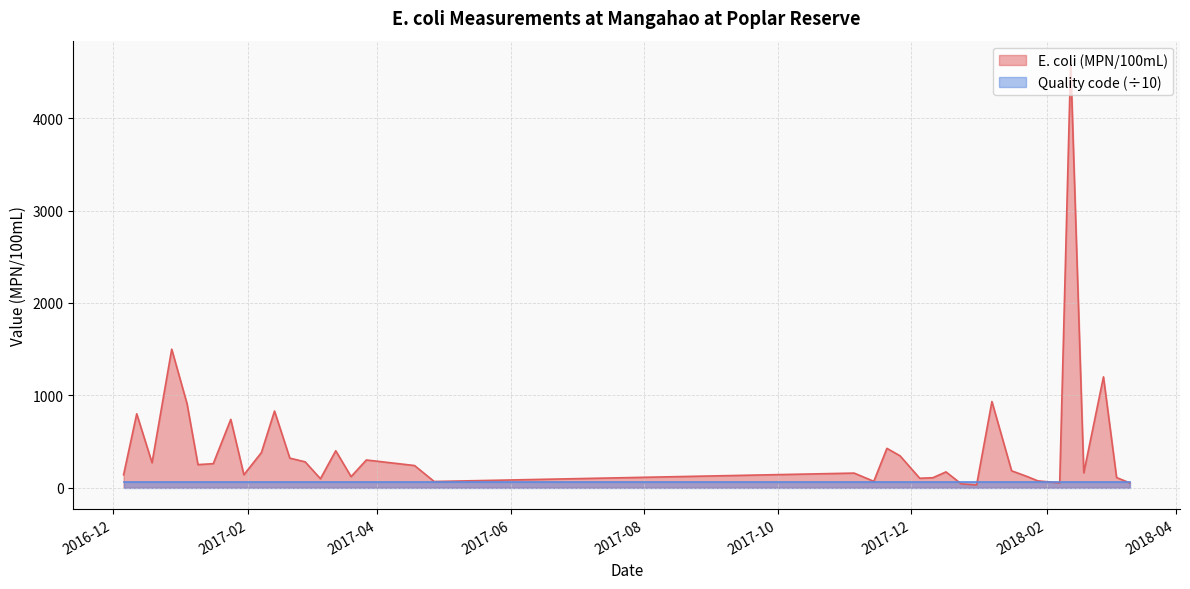

Reading left to right, transcribe all the data shown in this chart.

2016-12-06=140	2016-12-12=800	2016-12-19=270	2016-12-28=1500	2017-01-04=910	2017-01-09=250	2017-01-16=260	2017-01-24=740	2017-01-30=140	2017-02-07=380	2017-02-13=830	2017-02-20=320	2017-02-27=280	2017-03-06=97	2017-03-13=400	2017-03-20=120	2017-03-27=300	2017-04-18=240	2017-04-27=67	2017-11-05=158	2017-11-14=69	2017-11-20=426	2017-11-26=345	2017-12-05=102	2017-12-11=108	2017-12-17=171	2017-12-24=41	2017-12-31=30	2018-01-07=933	2018-01-16=183	2018-01-23=122	2018-01-28=74	2018-02-07=52	2018-02-12=4610	2018-02-18=161	2018-02-27=1200	2018-03-05=110	2018-03-11=52